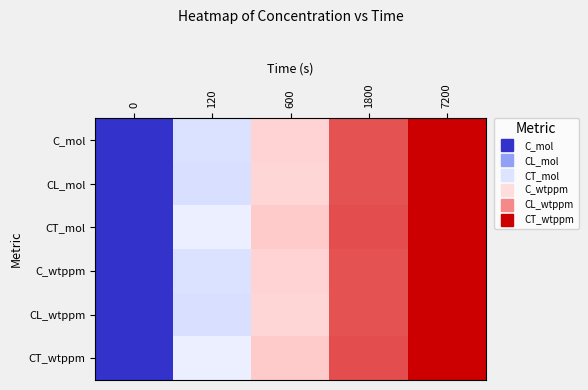

Reading left to right, transcribe all the data shown in this chart.

C_mol: 0=0.0	120=0.4	600=0.6	1800=0.9	7200=1.0
CL_mol: 0=0.0	120=0.4	600=0.6	1800=0.9	7200=1.0
CT_mol: 0=0.0	120=0.4	600=0.7	1800=0.9	7200=1.0
C_wtppm: 0=0.0	120=0.4	600=0.6	1800=0.9	7200=1.0
CL_wtppm: 0=0.0	120=0.4	600=0.6	1800=0.9	7200=1.0
CT_wtppm: 0=0.0	120=0.4	600=0.7	1800=0.9	7200=1.0